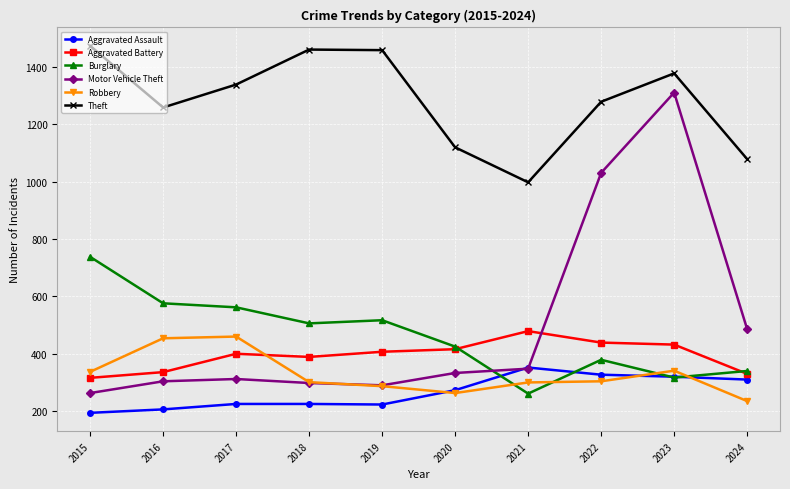

Which category has the highest value in the Motor Vehicle Theft series?

2023